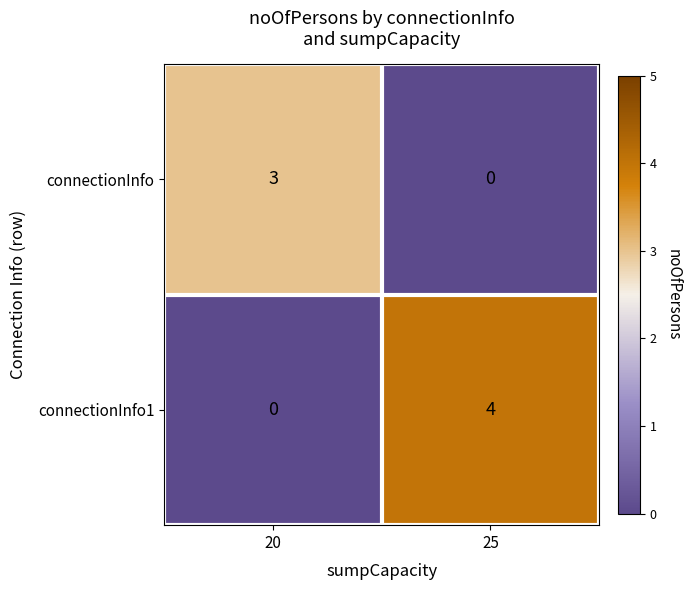

At which category is the sum across all series the highest?

25